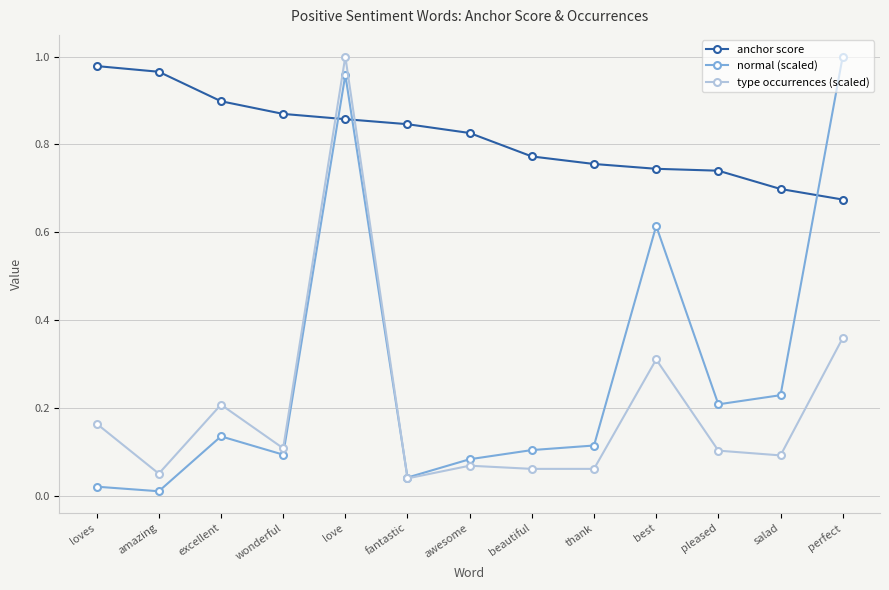

Which series has the largest range (max minus min)?

normal (scaled)